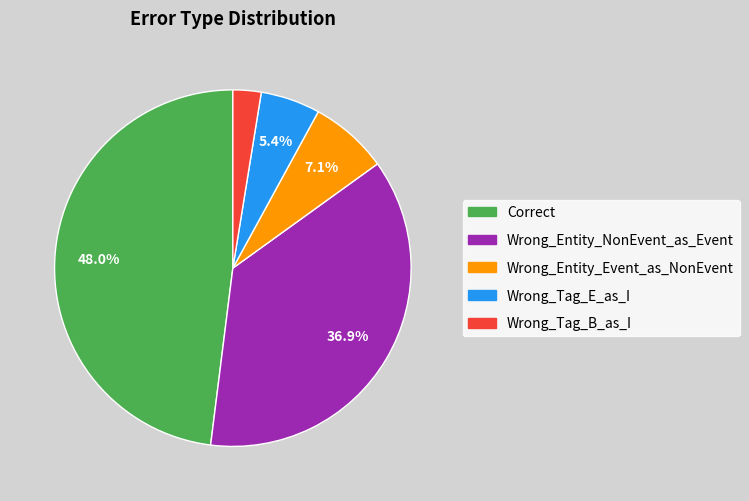

What percentage is the Wrong_Tag_E_as_I slice, to the nearest percent?

5%